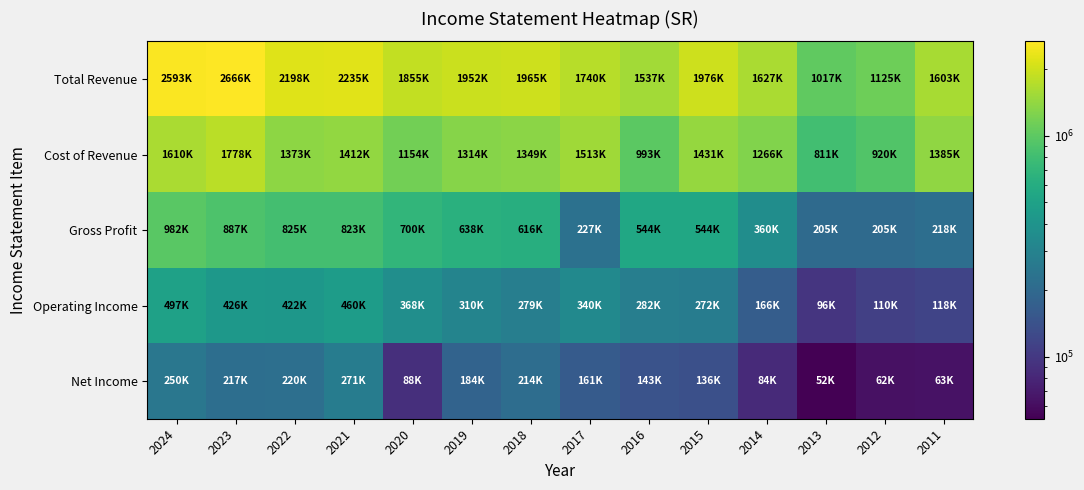

Between 2018 and 2020, which is larger?

2018